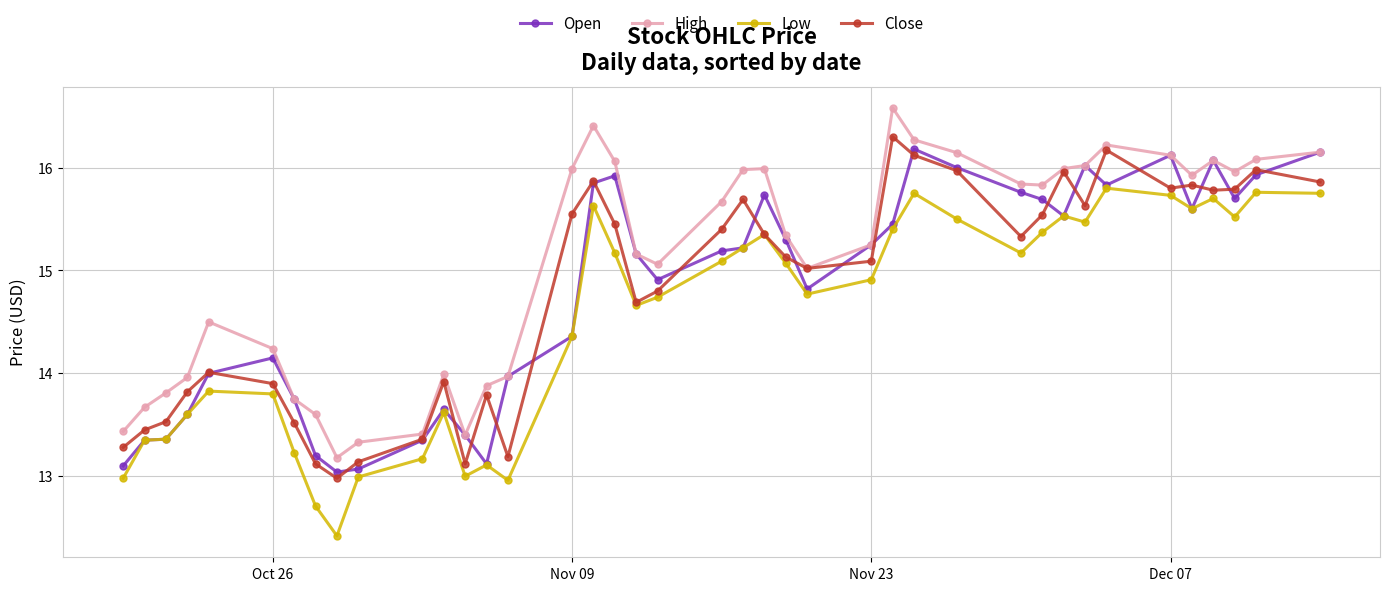

True or false: High and Low intersect in this chart.

False